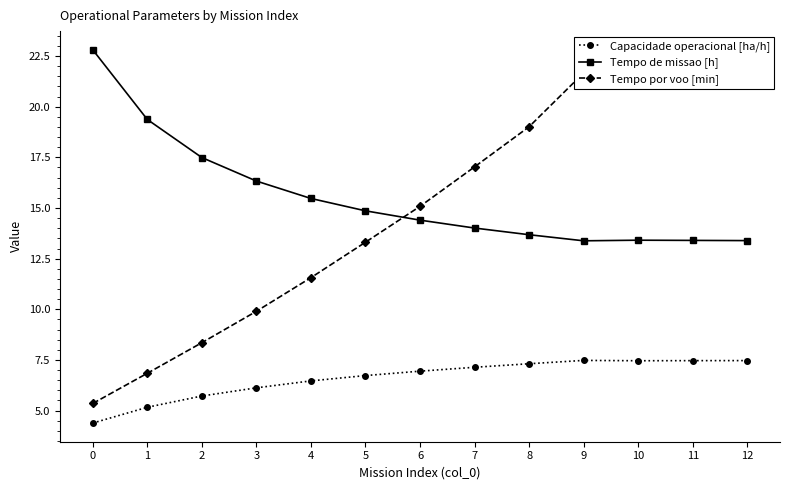

Where is Capacidade operacional [ha/h] nearest to the value 5?

1